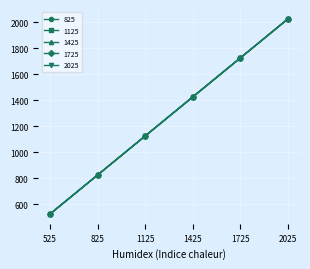

Is this an area chart (filled region under the line)?

No